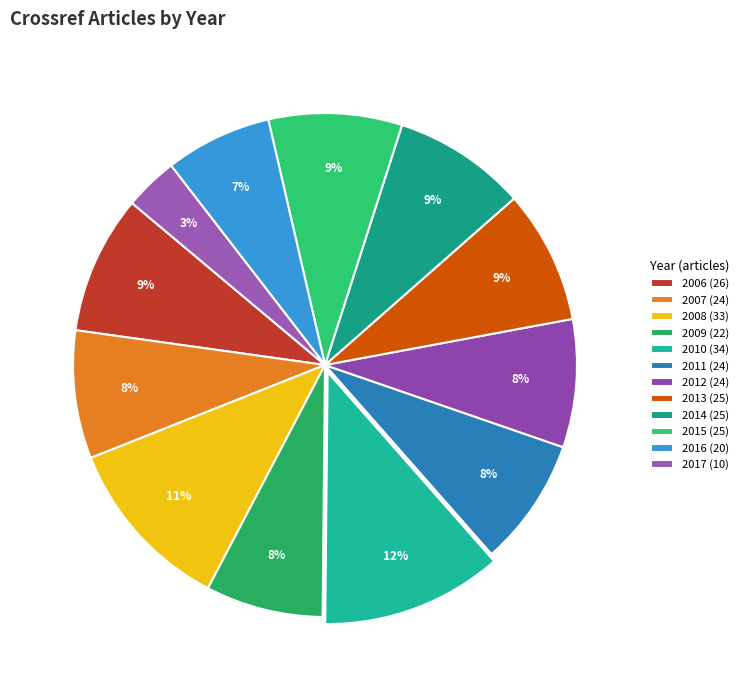

The 2016 slice represents 13% of the pie. True or false?

False